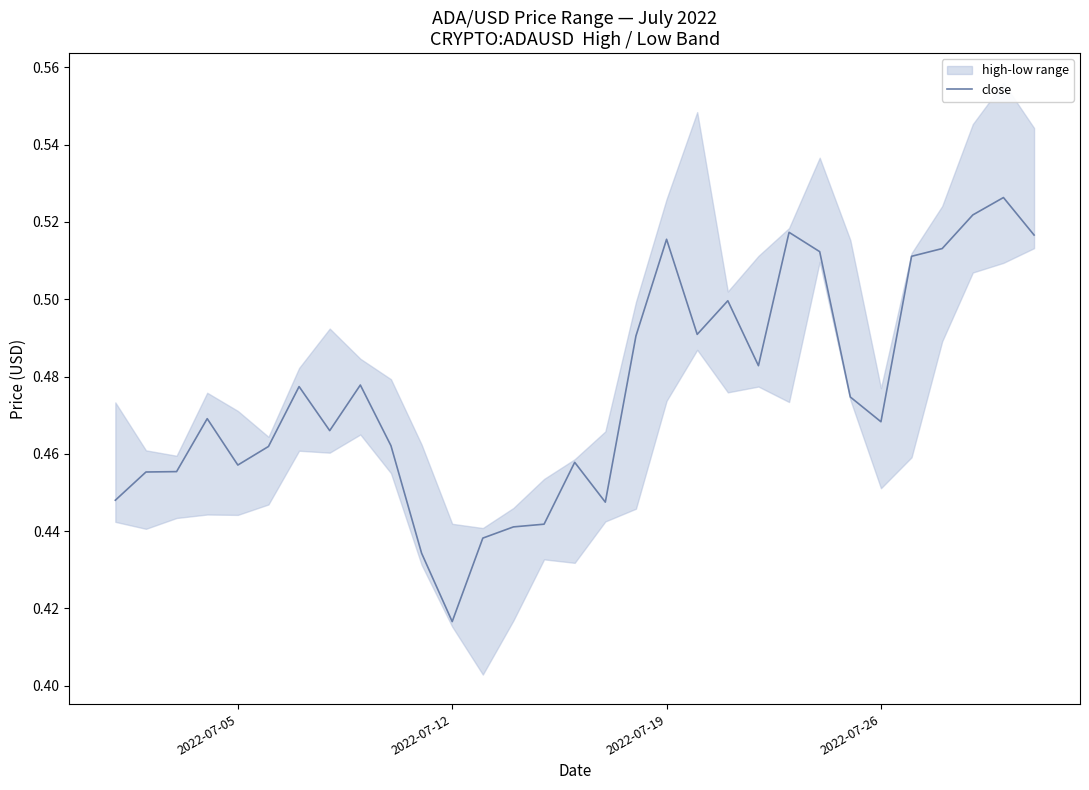

Which category has the lowest value in the close series?

2022-07-12